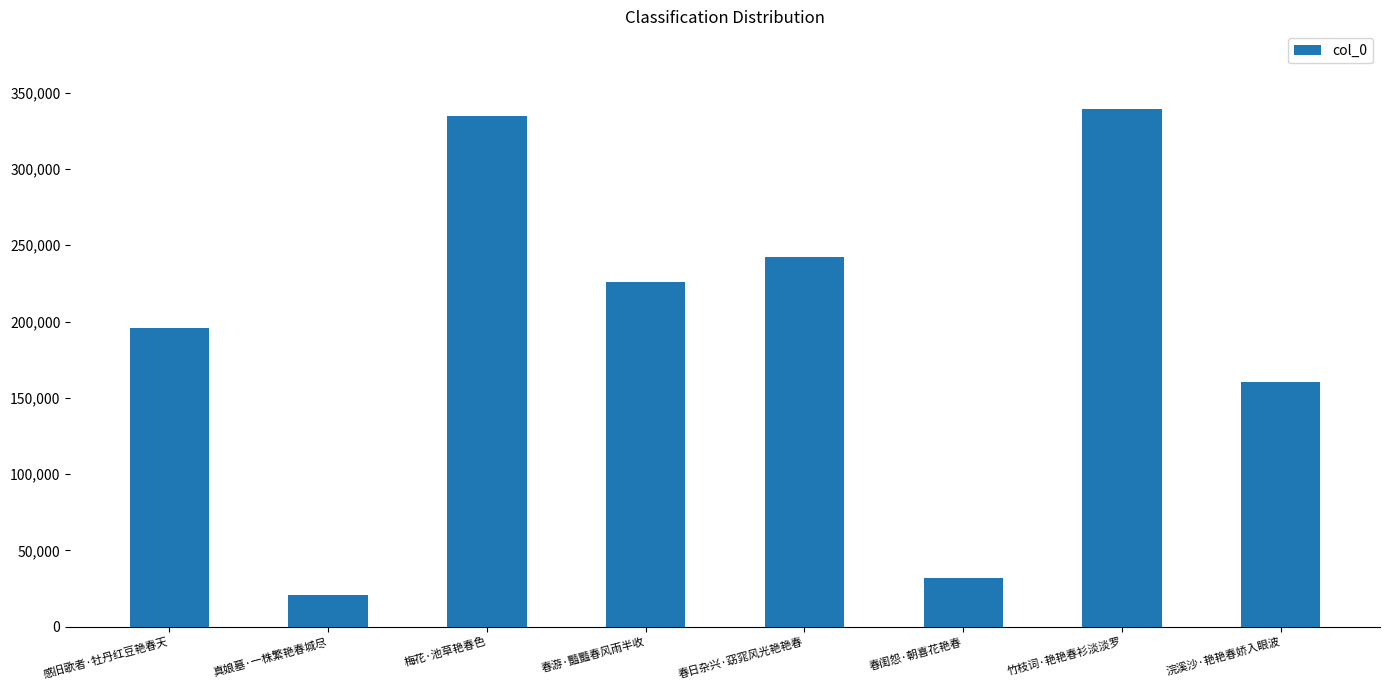

Reading right to left, what are all the values shown in this chart?

160157	339319	32161	242232	225900	334577	20693	195513